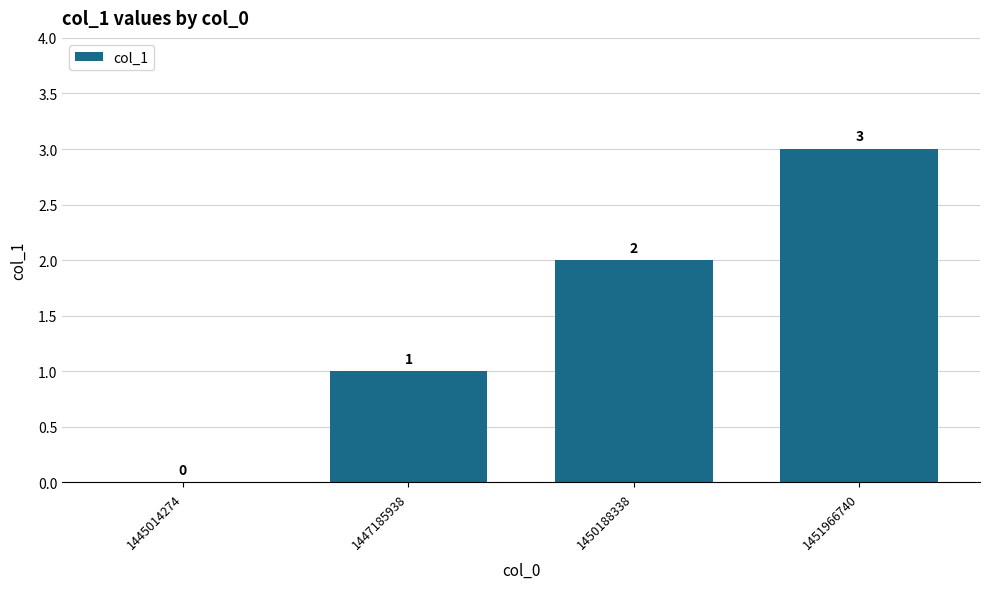

Reading right to left, what are all the values shown in this chart?

1451966740=3	1450188338=2	1447185938=1	1445014274=0